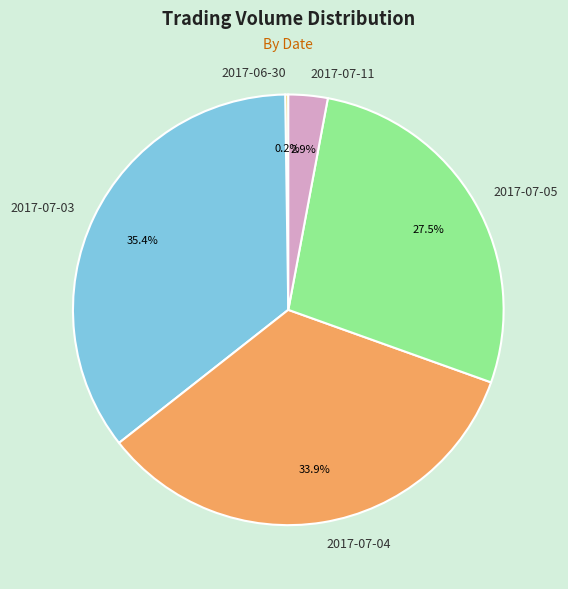

Do 2017-07-05 and 2017-07-11 together represent more than half of the pie?

No